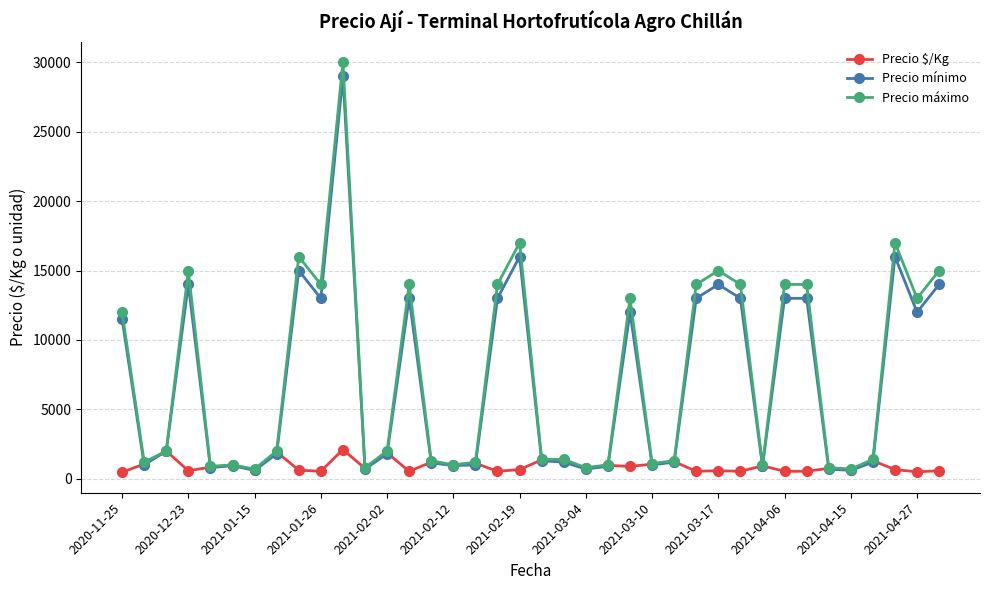

How many categories are shown in the chart?

38